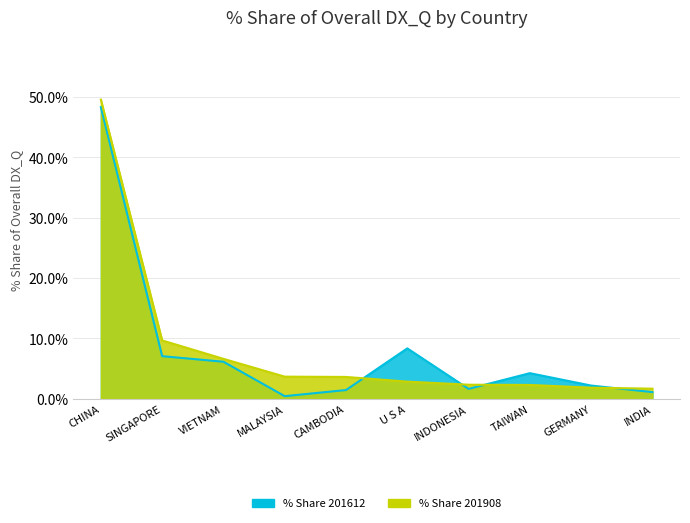

The % Share 201612 series shows 29.3 at CHINA. True or false?

False